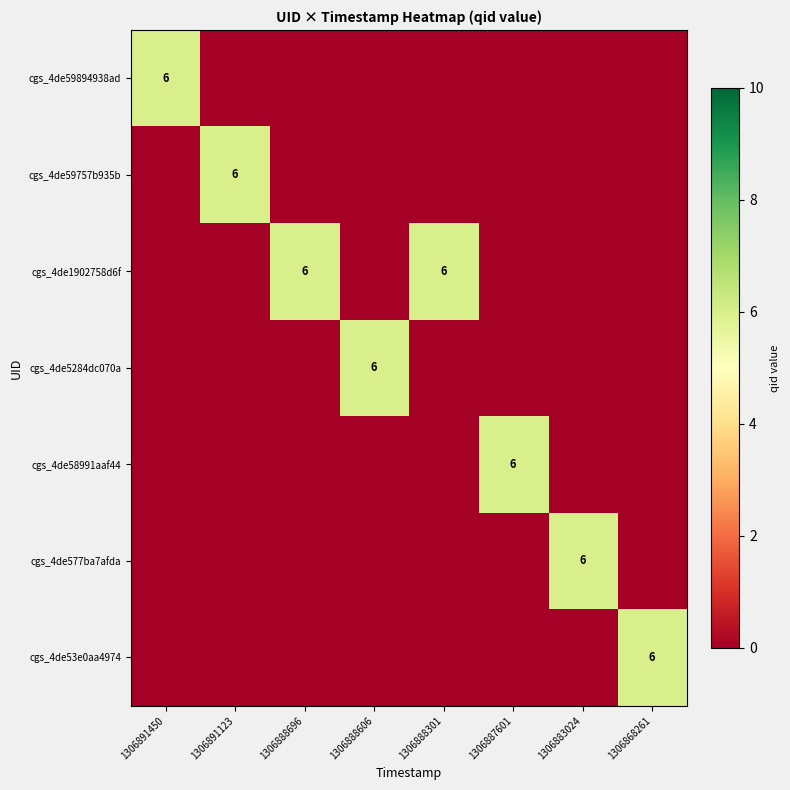

Which series has the largest total across all categories?

row_2